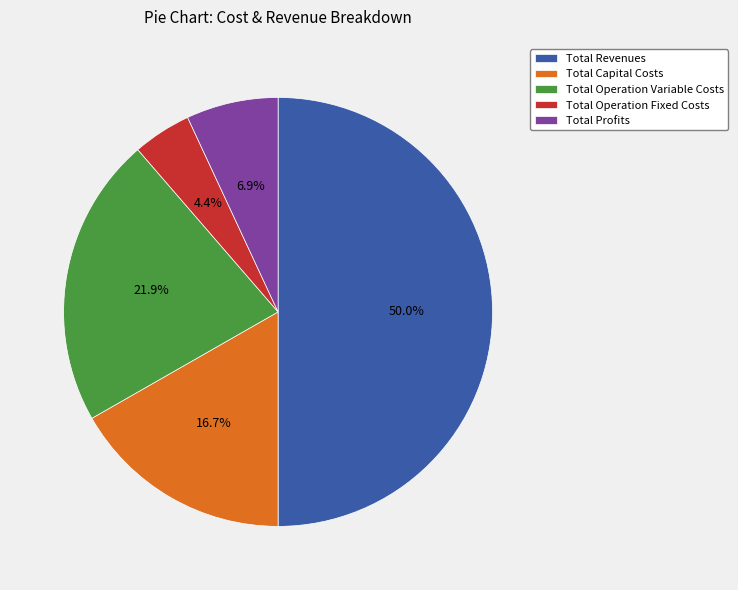

Which slice is the smallest?

Total Operation Fixed Costs